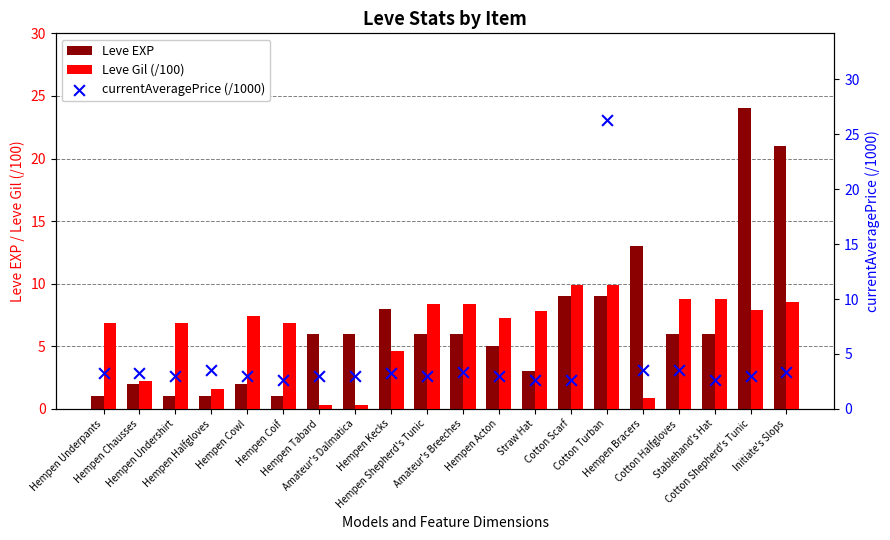

Is the value of currentAveragePrice (/1000) at Stablehand's Hat greater than the value of Leve EXP at Hempen Kecks?

No